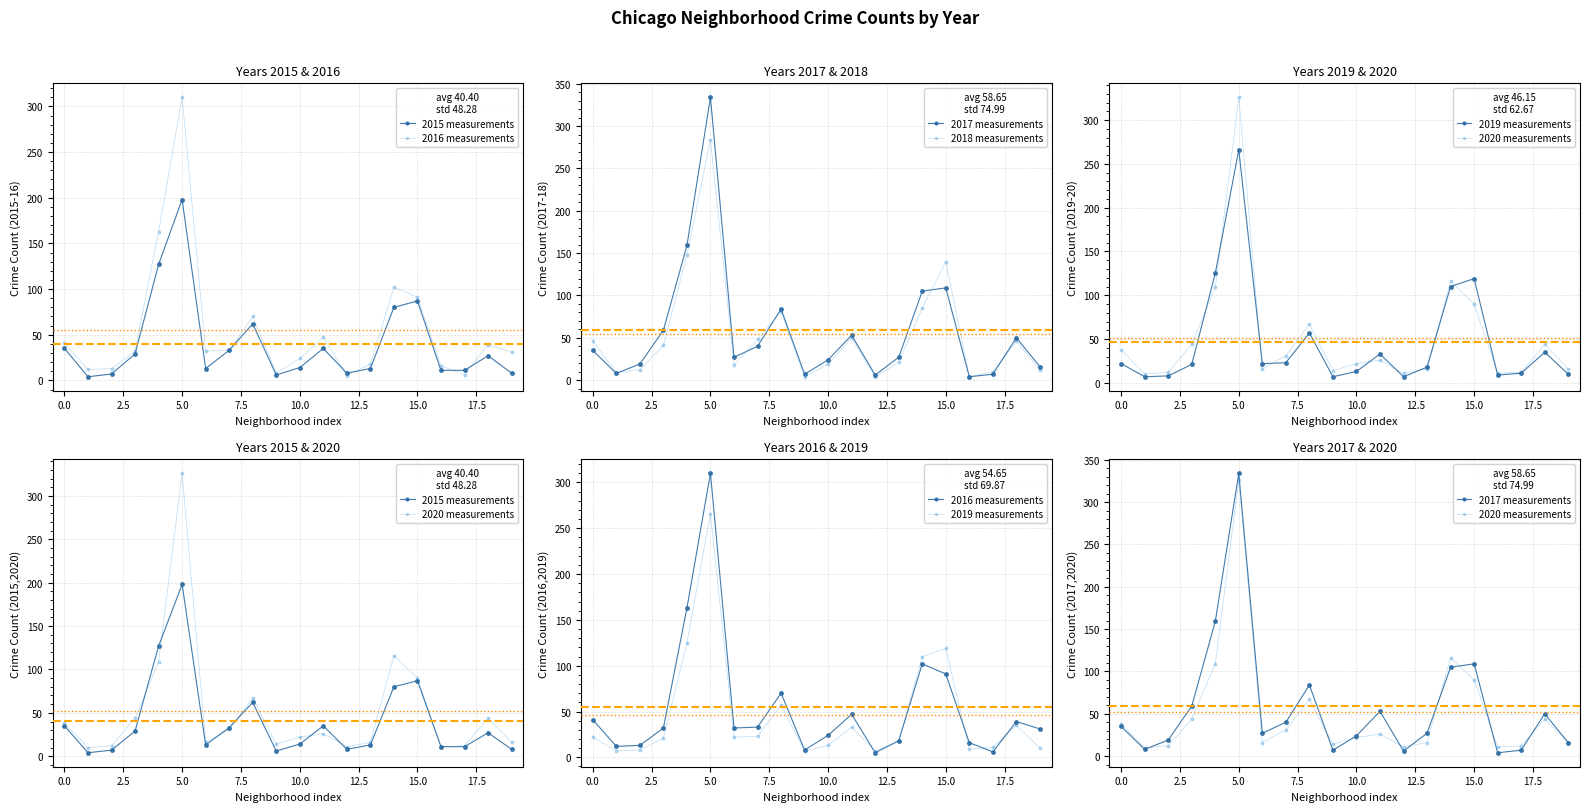

True or false: 2017 measurements has a value of 19 at 2.5.

True